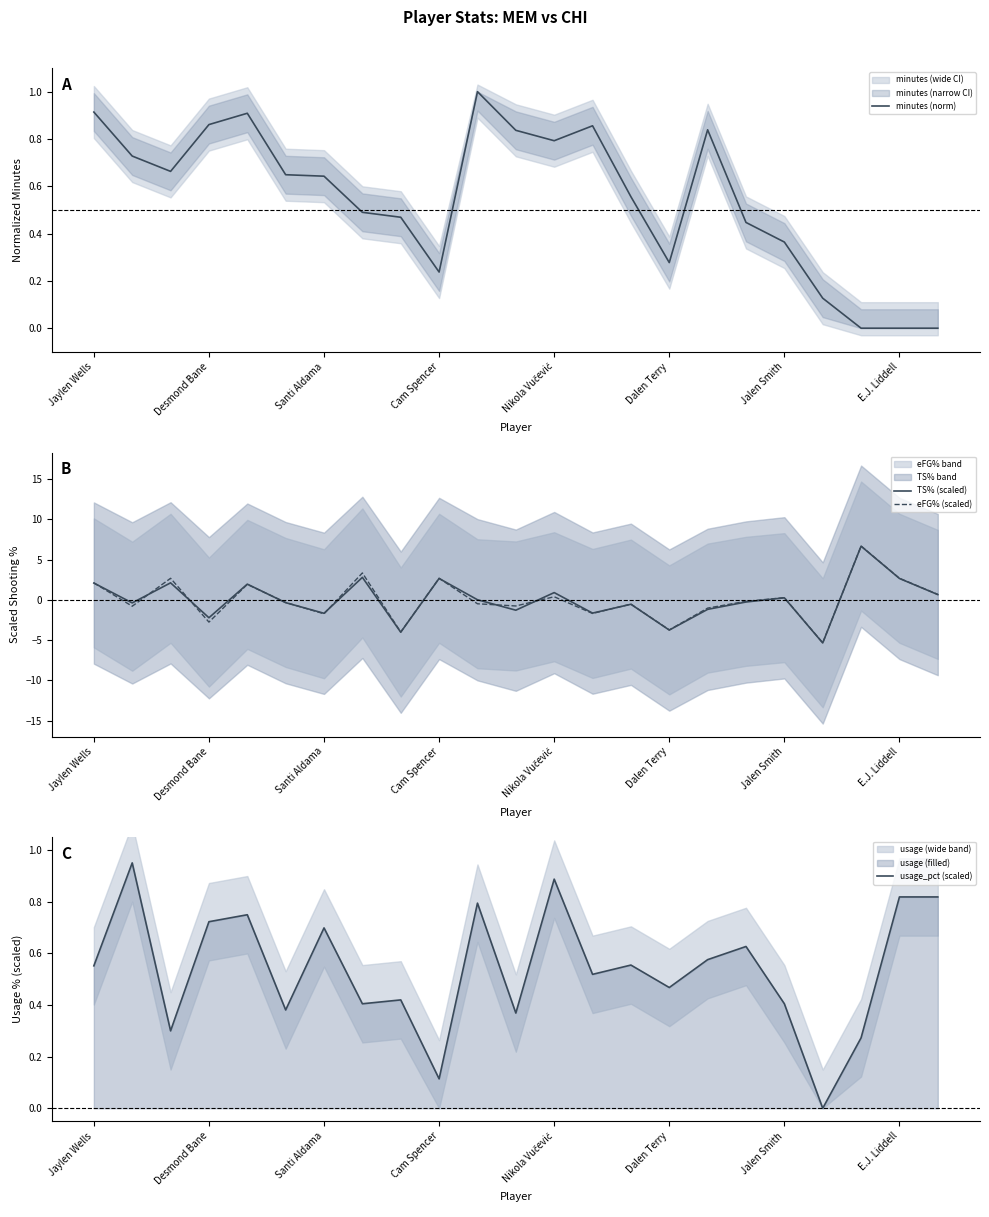

How many intersections are there between usage_pct (scaled) and eFG% (scaled)?

11